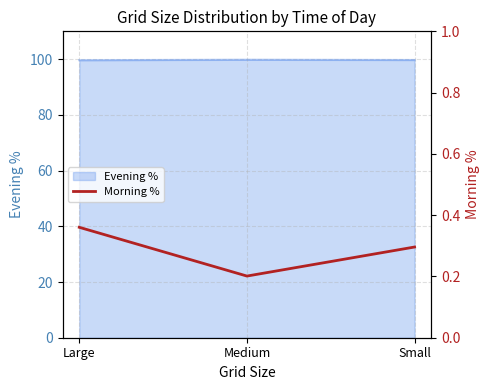

What is the label of the 3rd point from the right?

Large